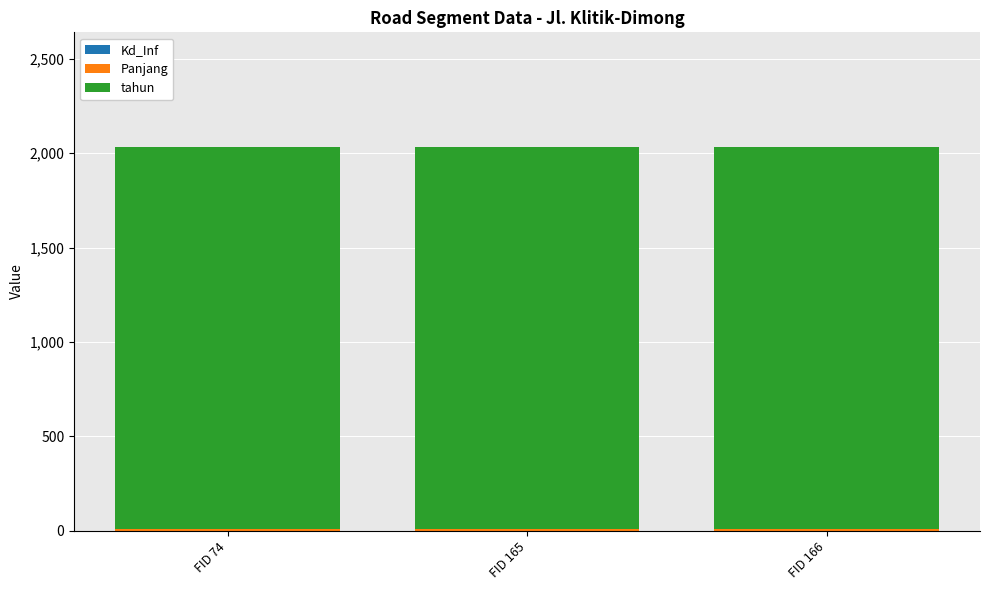

Are the bars horizontal?

No